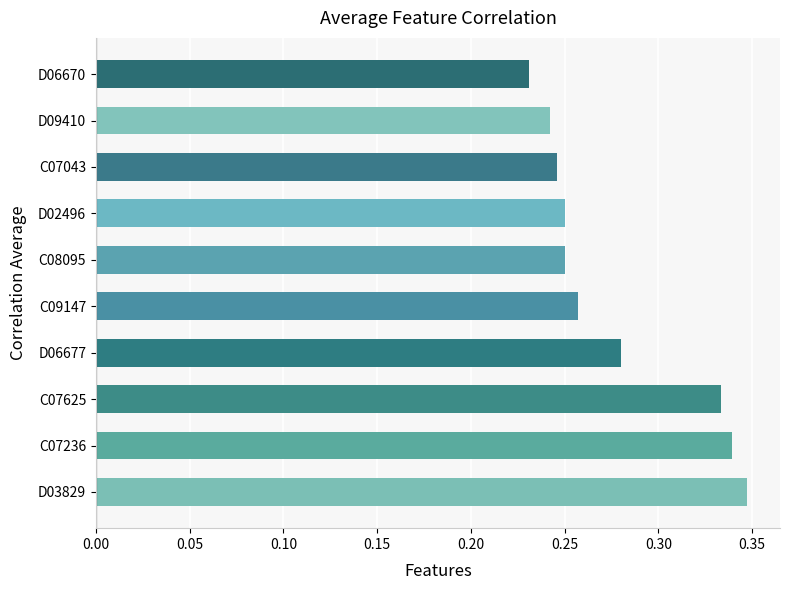

Where is the data nearest to the value 0?

D06670